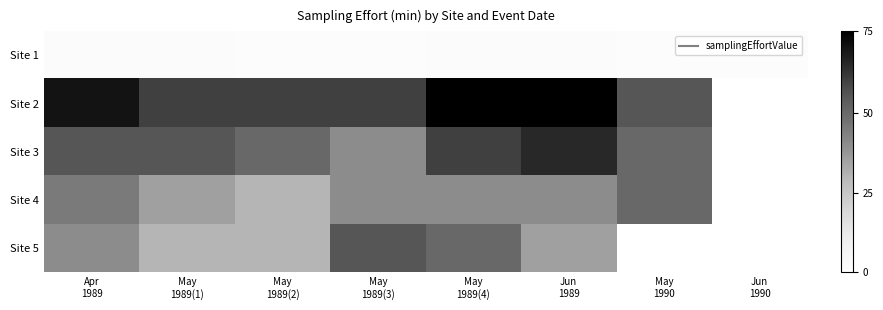

Count the number of categories in the chart.

8